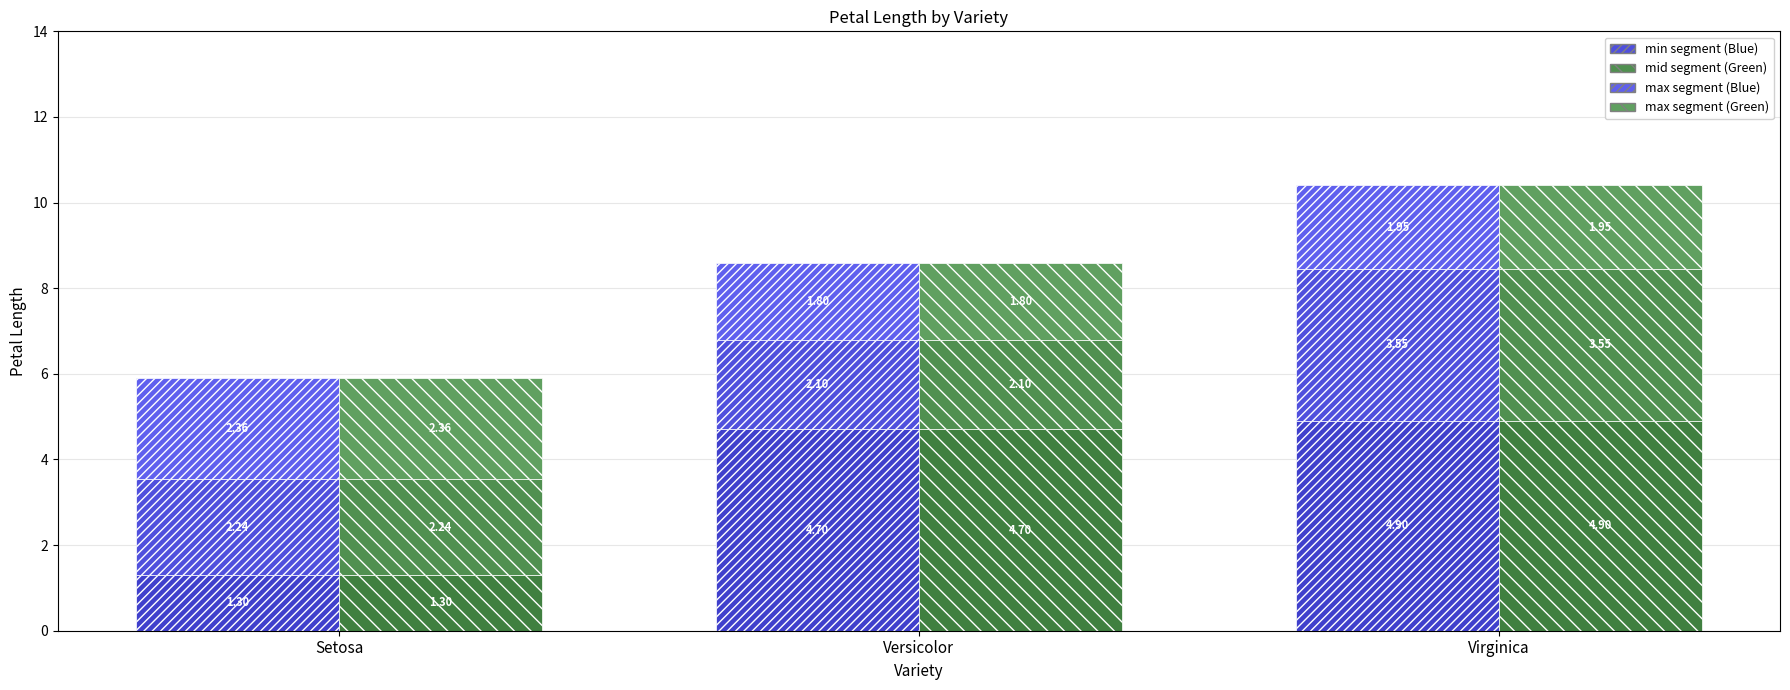

How many data points in min (Setosa/Versicolor/Virginica) are less than 4?

1